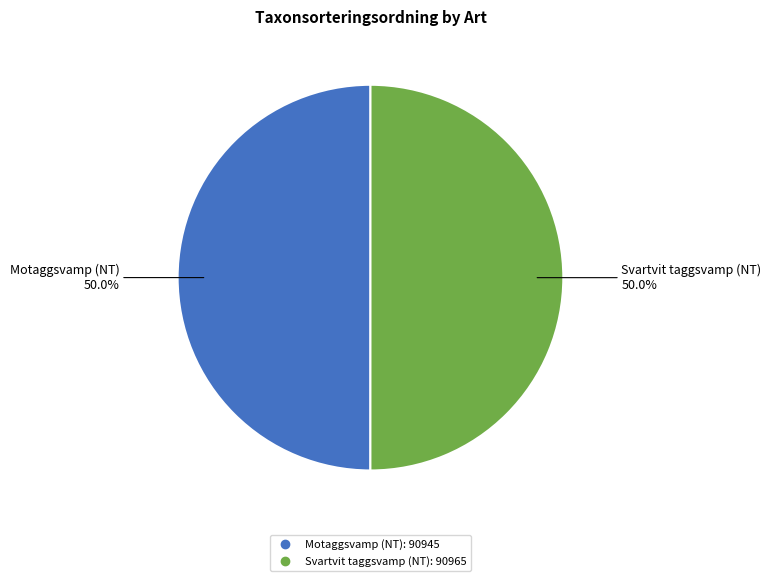

To the nearest percent, what portion does Svartvit taggsvamp (NT) represent?

50%